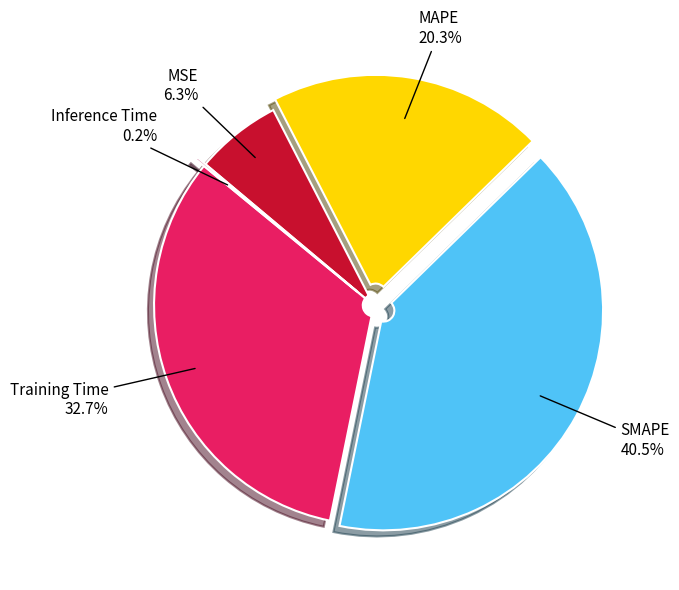

What portion of the pie excludes SMAPE?

59.5%